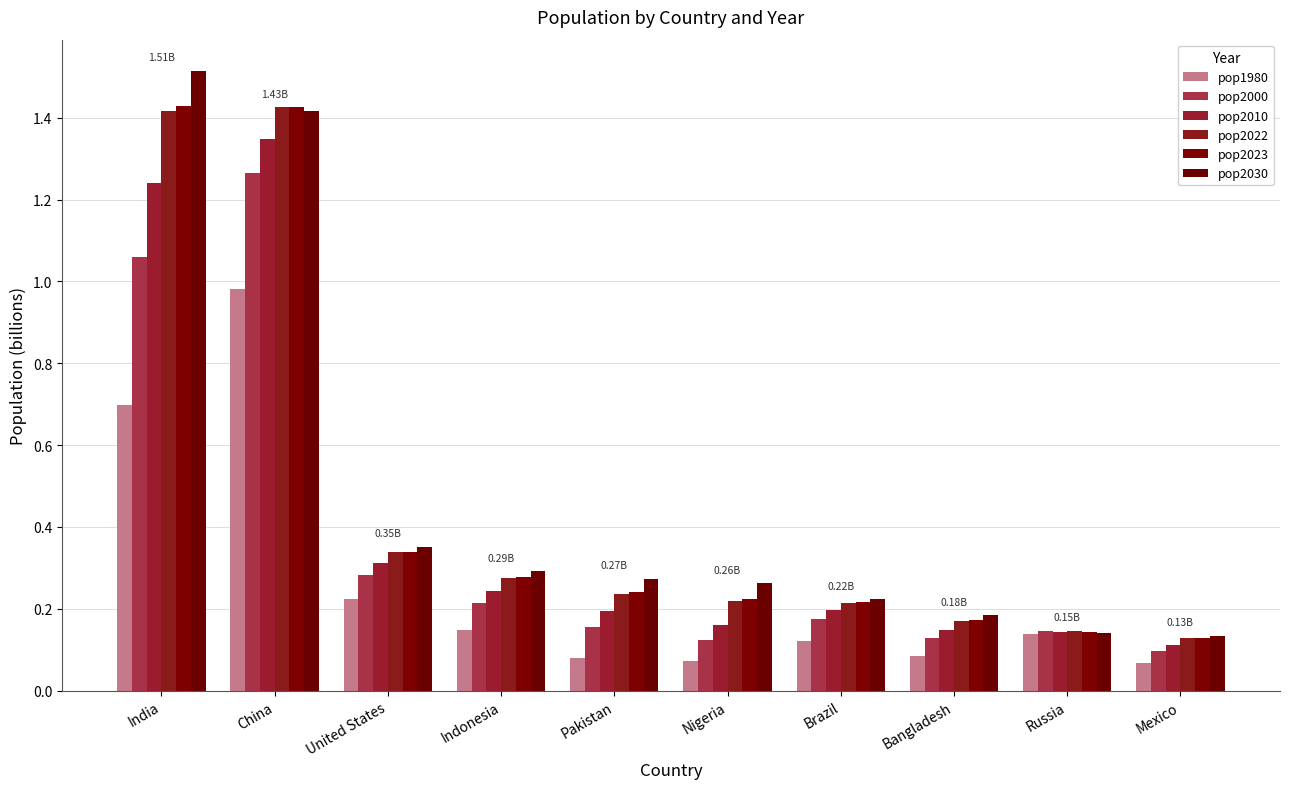

How many series are shown in this chart?

6